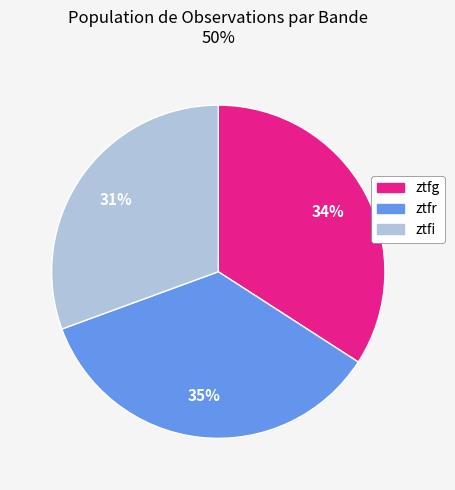

To the nearest percent, what is the difference between the ztfr and ztfg slice percentages?

1%